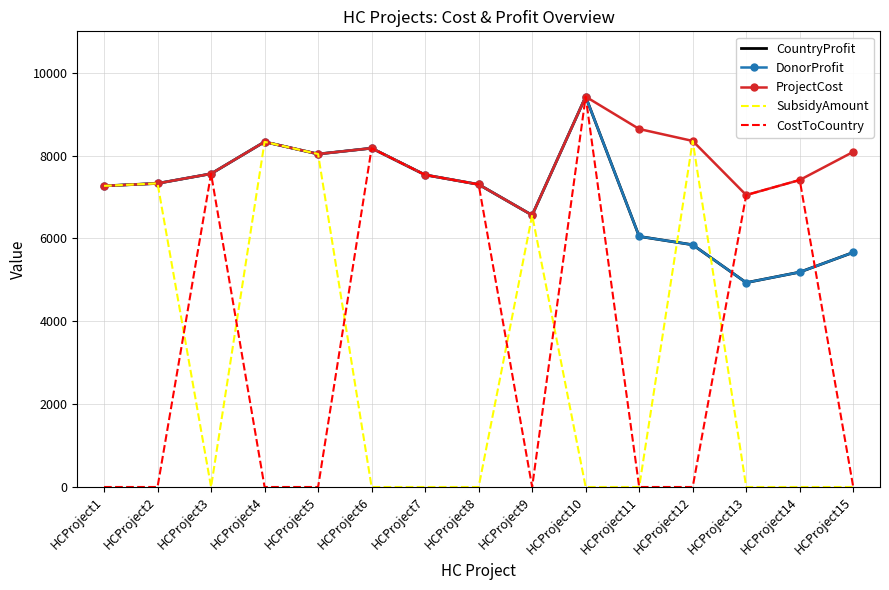

Between HCProject5 and HCProject8, which is larger?

HCProject5